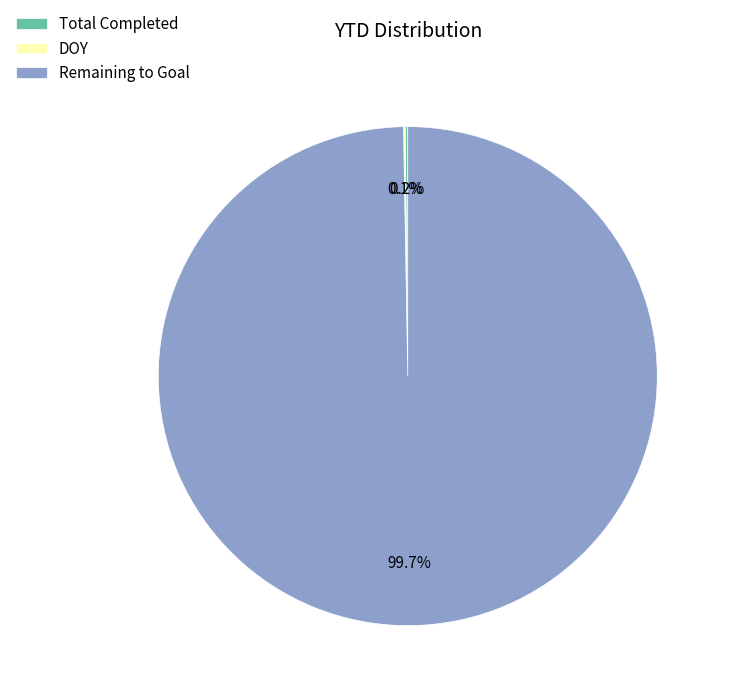

Does Remaining to Goal account for over 50% of the chart?

Yes